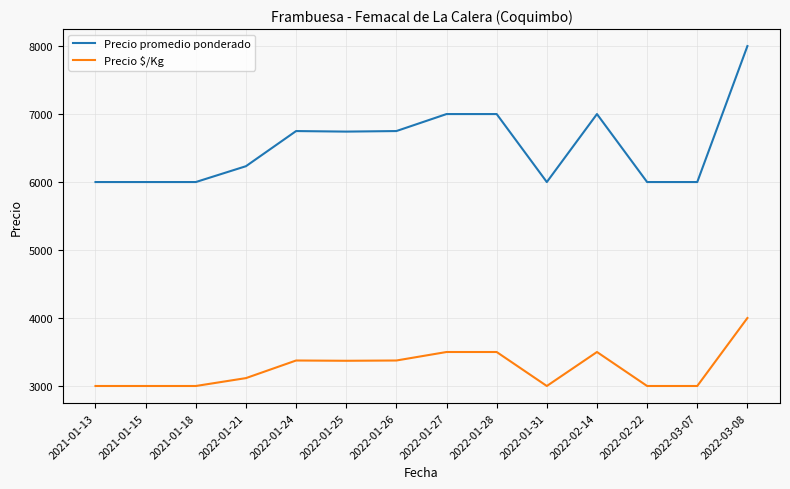

The value of Precio $/Kg at 2022-01-25 is 1608. True or false?

False